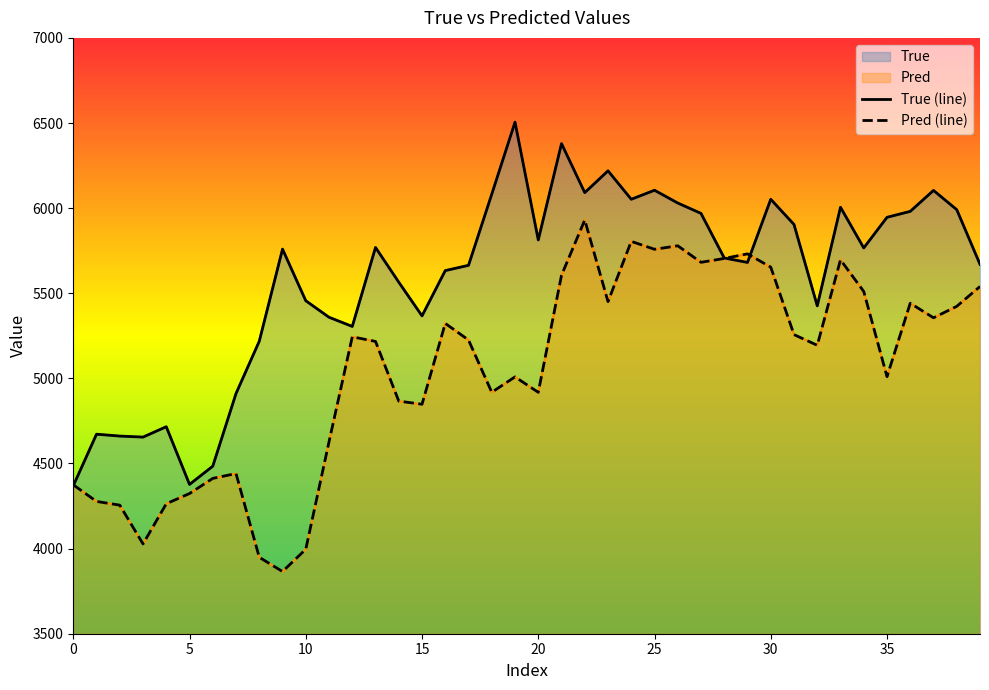

At which label does Pred reach its minimum?

9